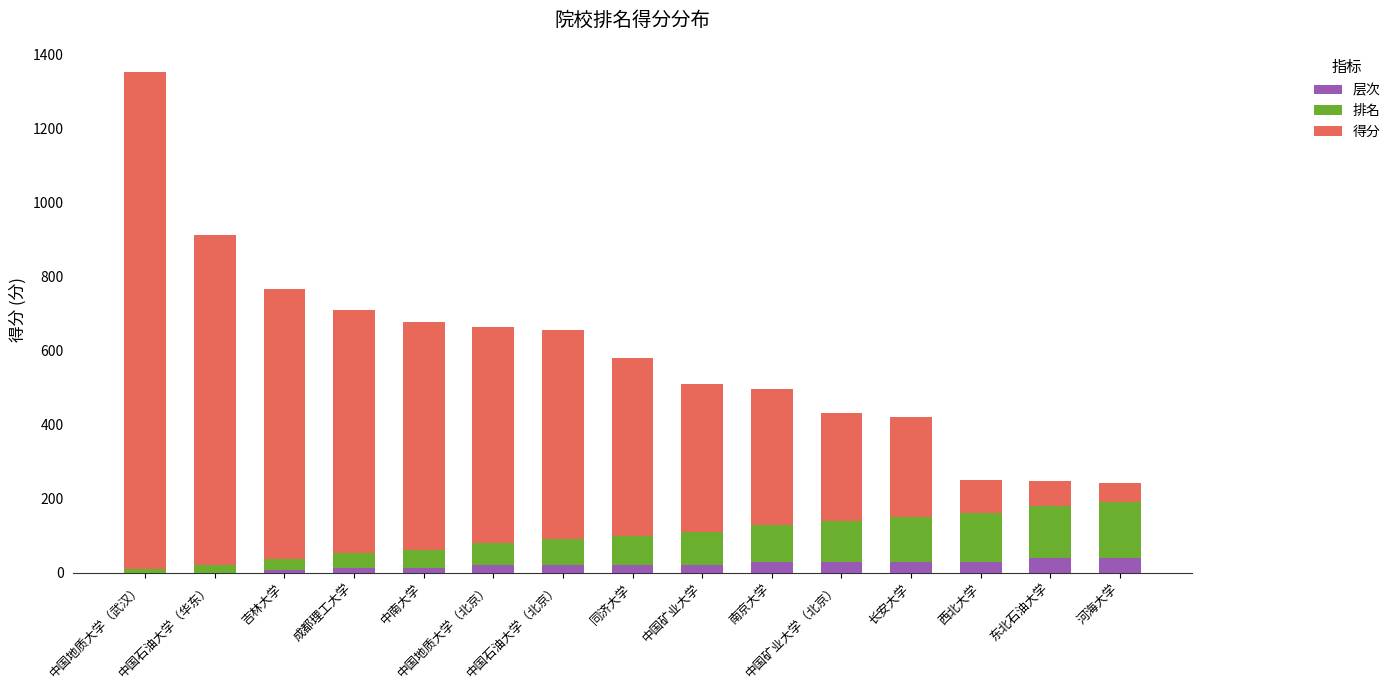

What is the sum of all 层次 values?

311.4